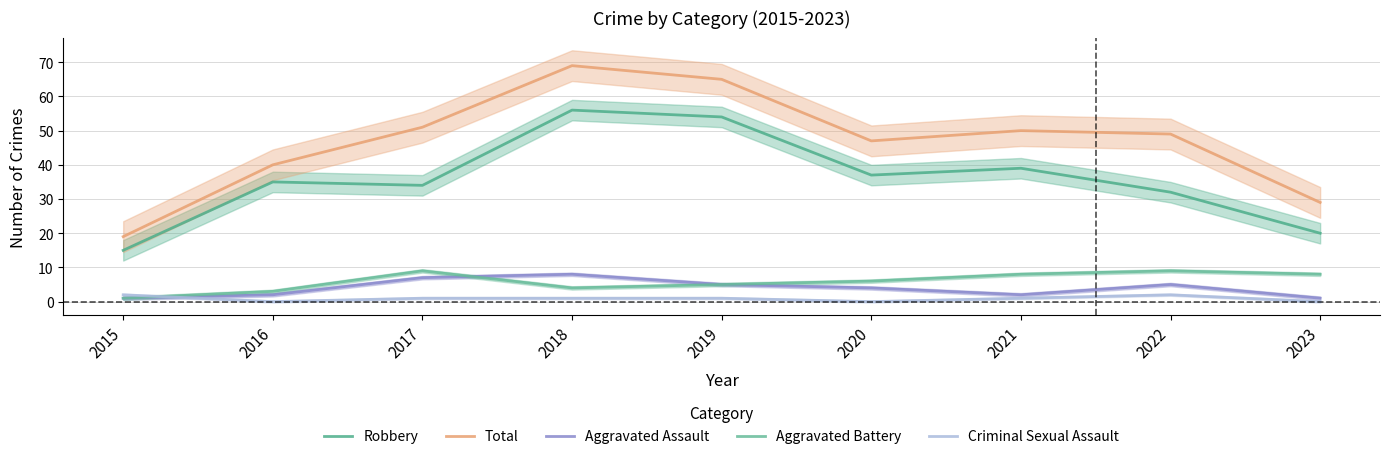

At which category does Criminal Sexual Assault reach its first local valley?

2016